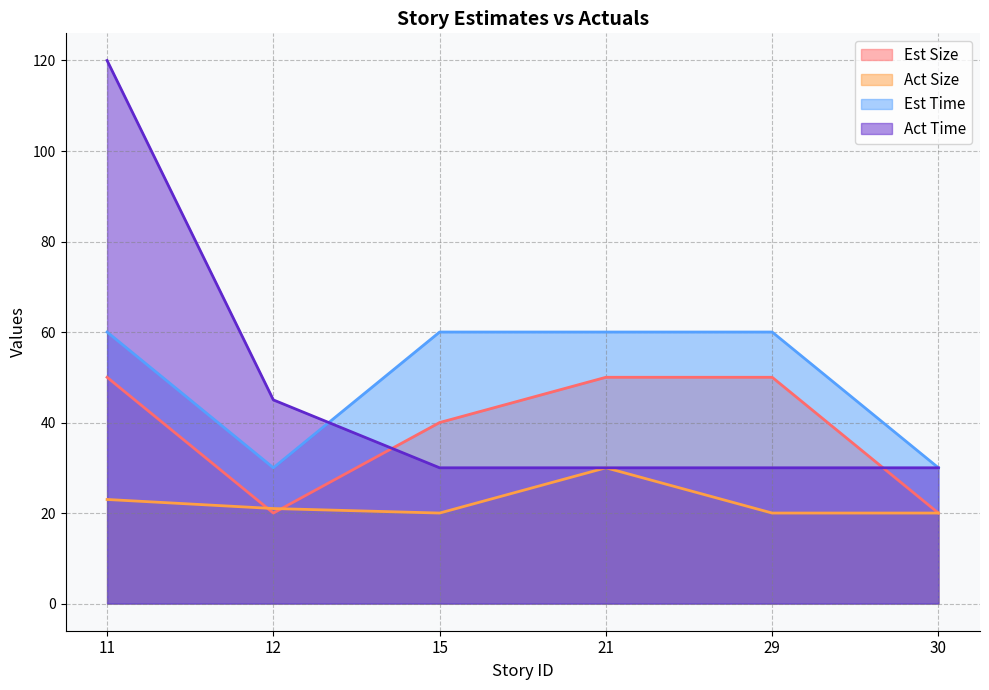

Reading left to right, transcribe all the data shown in this chart.

Est Size: 50	20	40	50	50	20
Act Size: 23	21	20	30	20	20
Est Time: 60	30	60	60	60	30
Act Time: 120	45	30	30	30	30